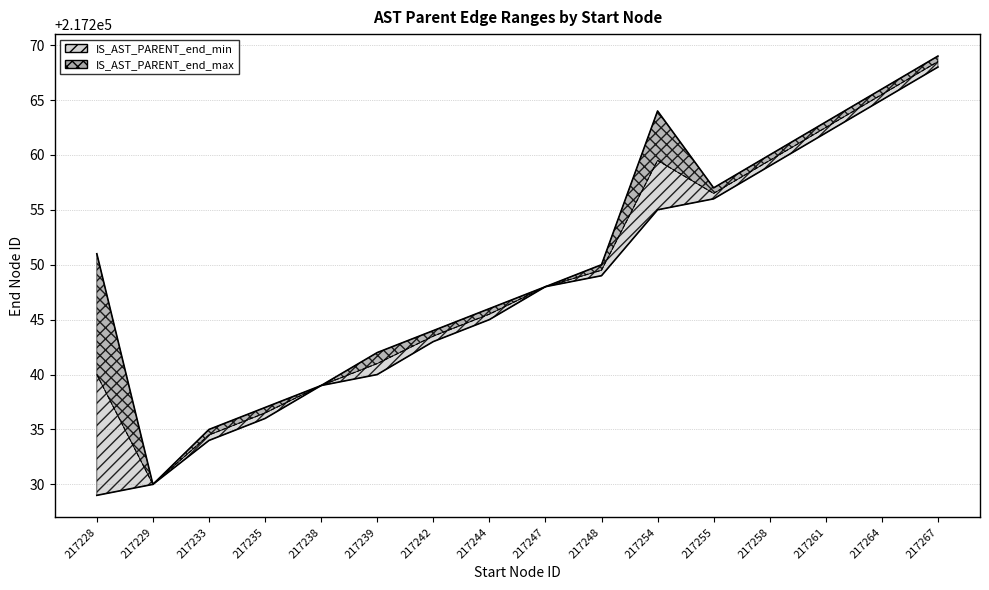

What is the total value across all series at 217261?

434525